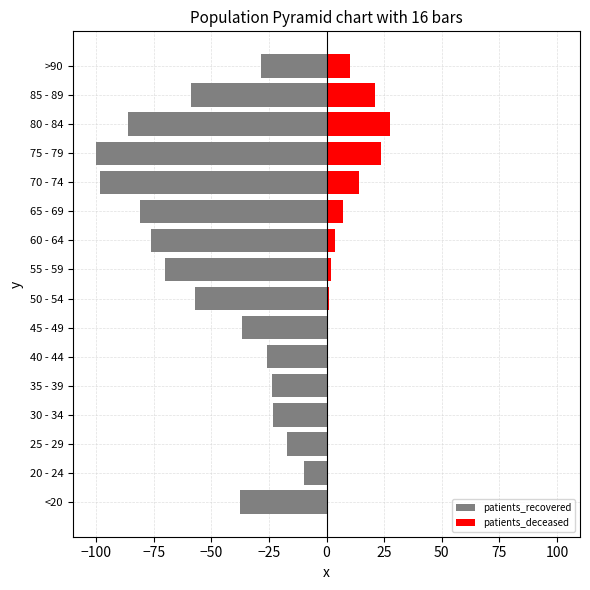

What is the maximum value for patients_recovered?

-10.0